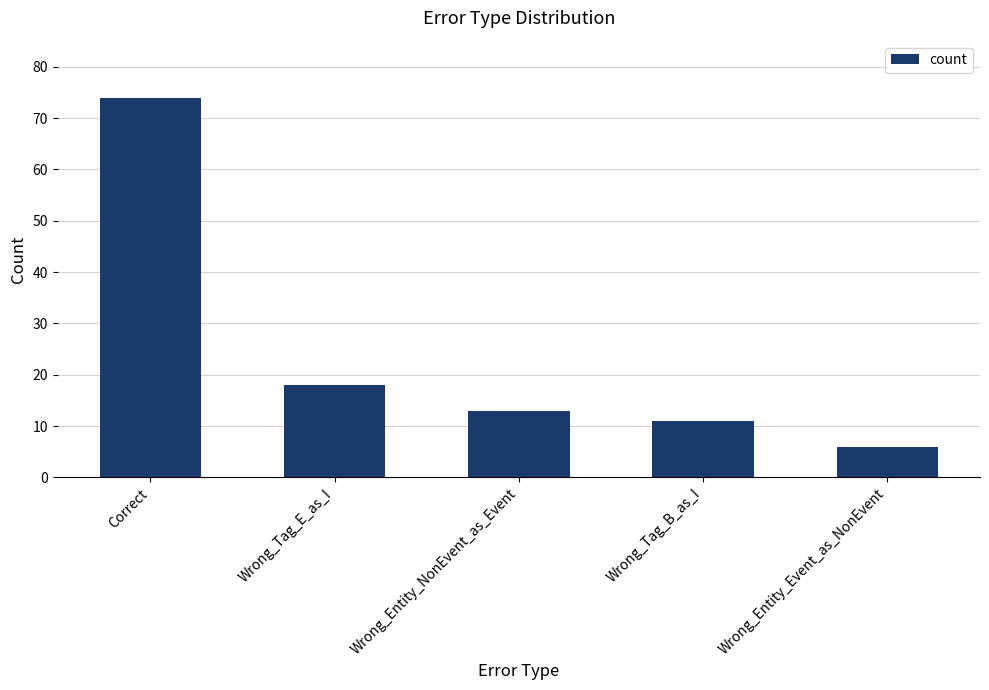

How many data points does each series have?

5